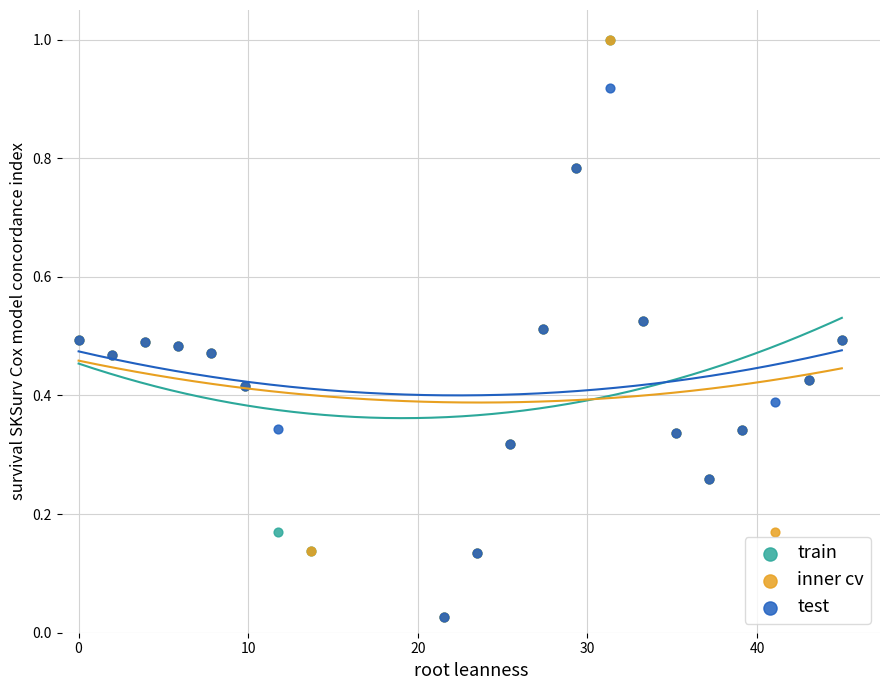

What are all the series names shown in the legend?

train, inner cv, test